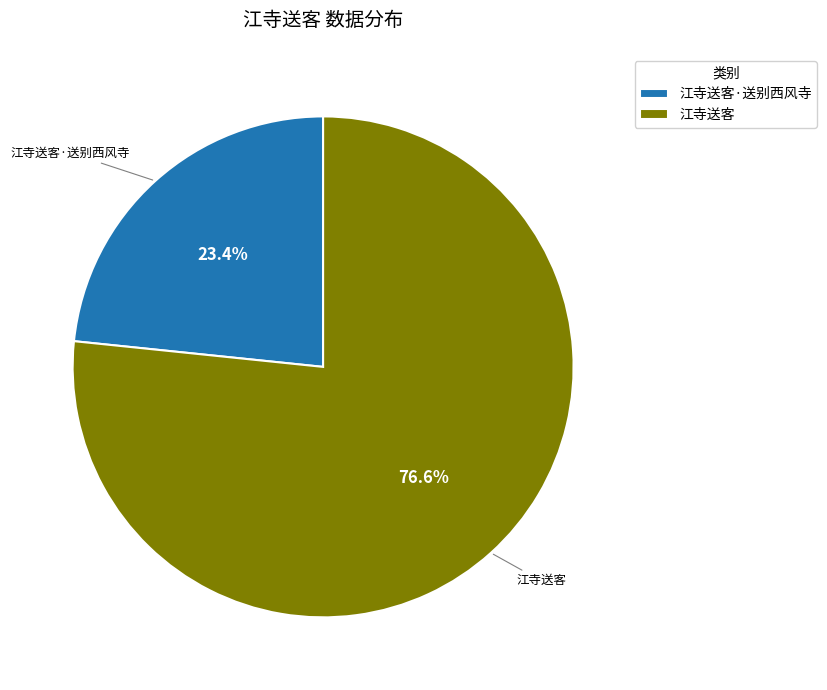

Rank the categories by value from lowest to highest.

江寺送客·送别西风寺, 江寺送客